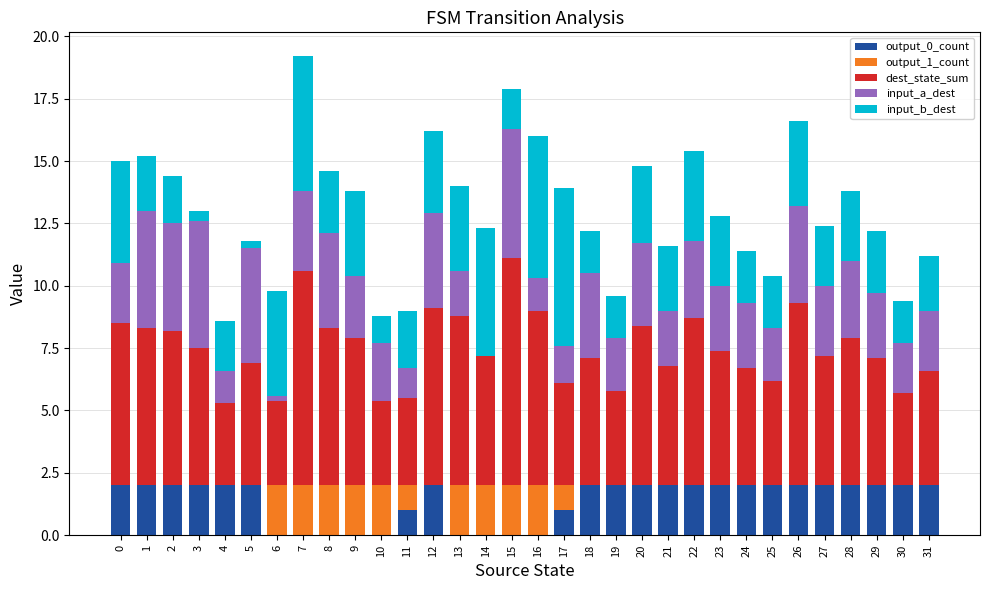

What is the total value across all series at 20?

14.8